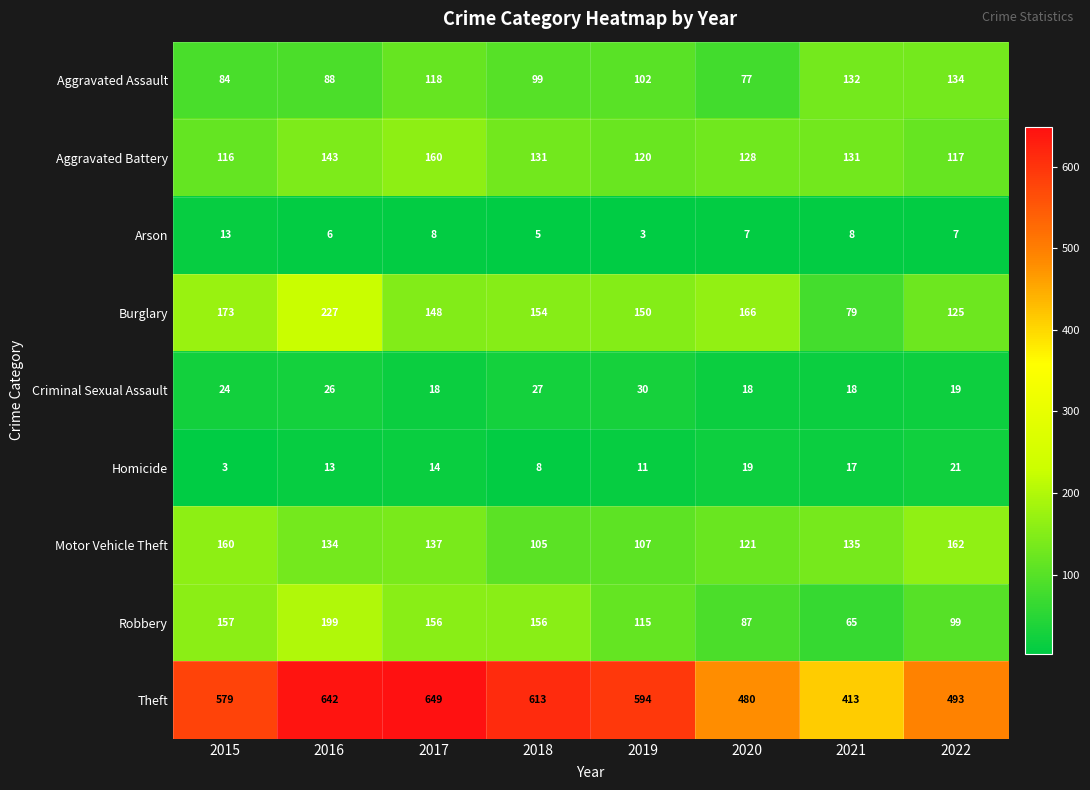

What is the difference between the maximum and minimum values in the Criminal Sexual Assault series?

12